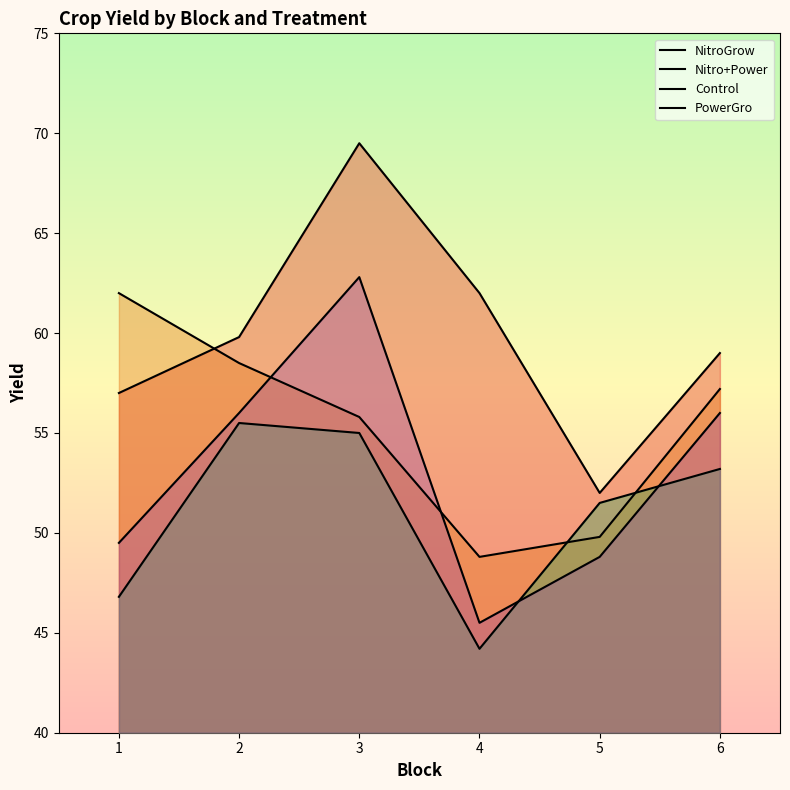

True or false: Control and PowerGro intersect in this chart.

True